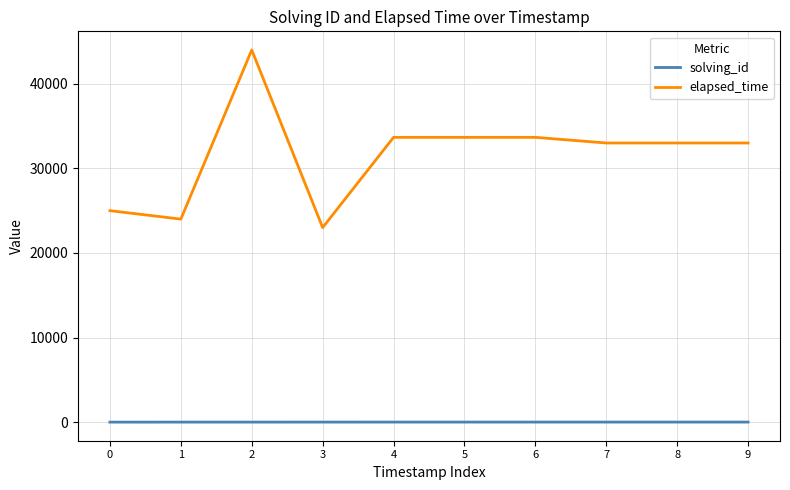

How many lines are shown in the chart?

2